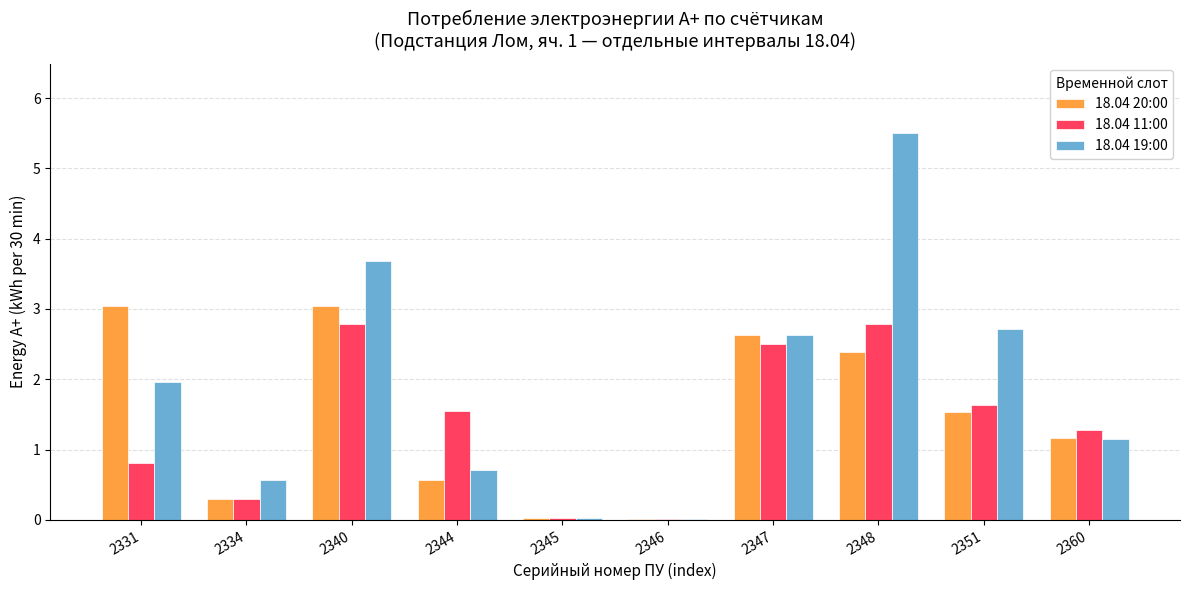

Is it true that 18.04 20:00 equals 3.0 at 2331?

True